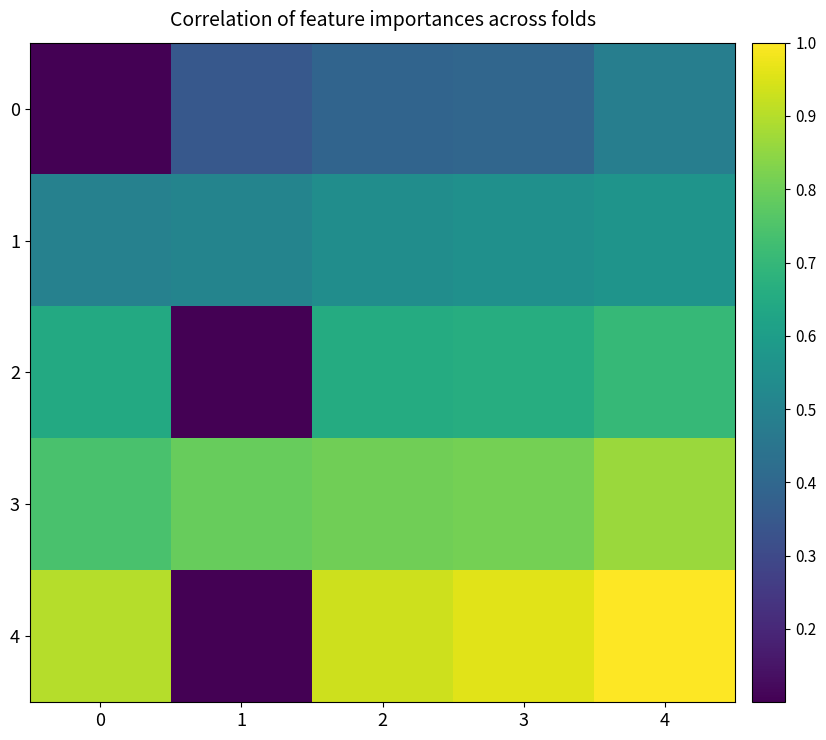

Which series has the widest spread of values?

4